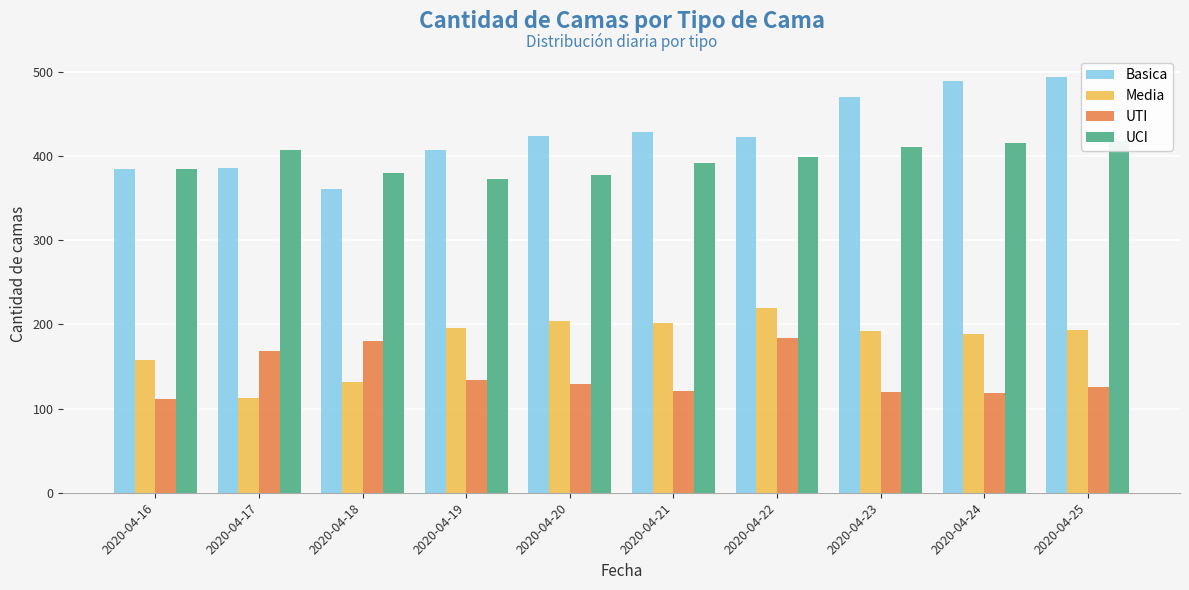

Which series has the largest total across all categories?

Basica